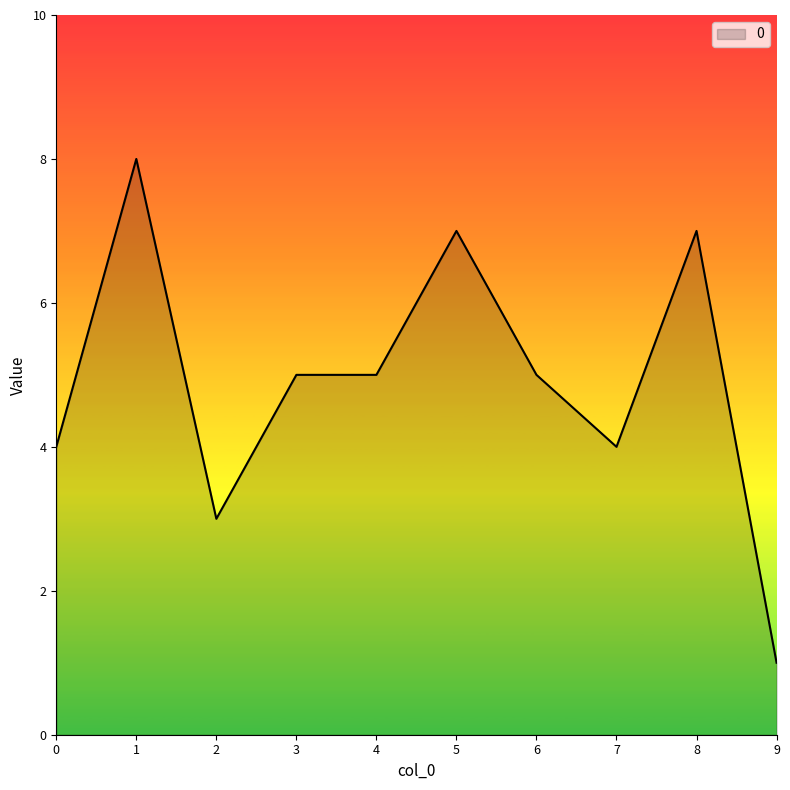

What is the change in value from 5 to 9?

-6